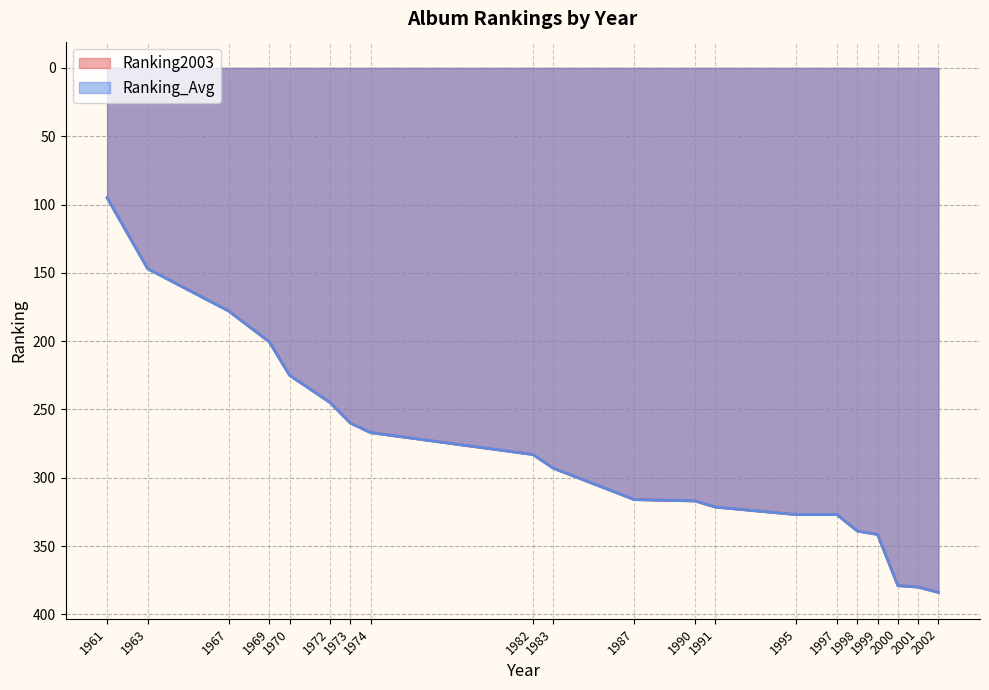

The Ranking2003 series shows 146.6 at 1973. True or false?

False